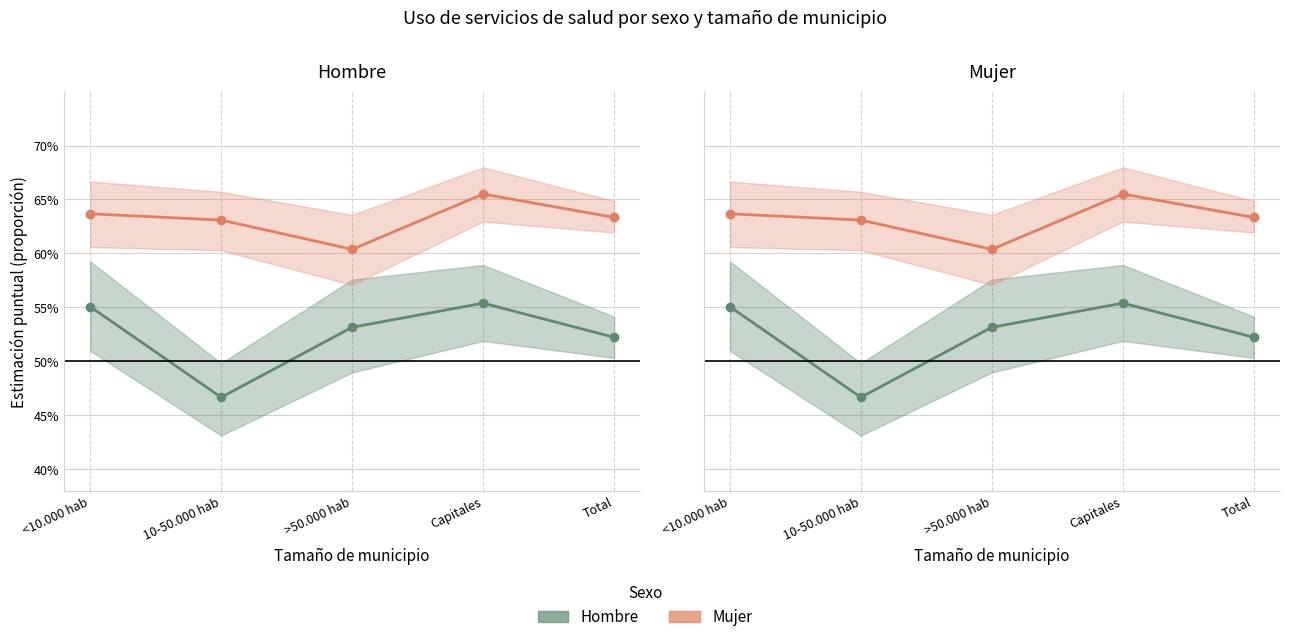

Reading left to right, transcribe all the data shown in this chart.

Hombre: 0.6	0.5	0.5	0.6	0.5
Mujer: 0.6	0.6	0.6	0.7	0.6